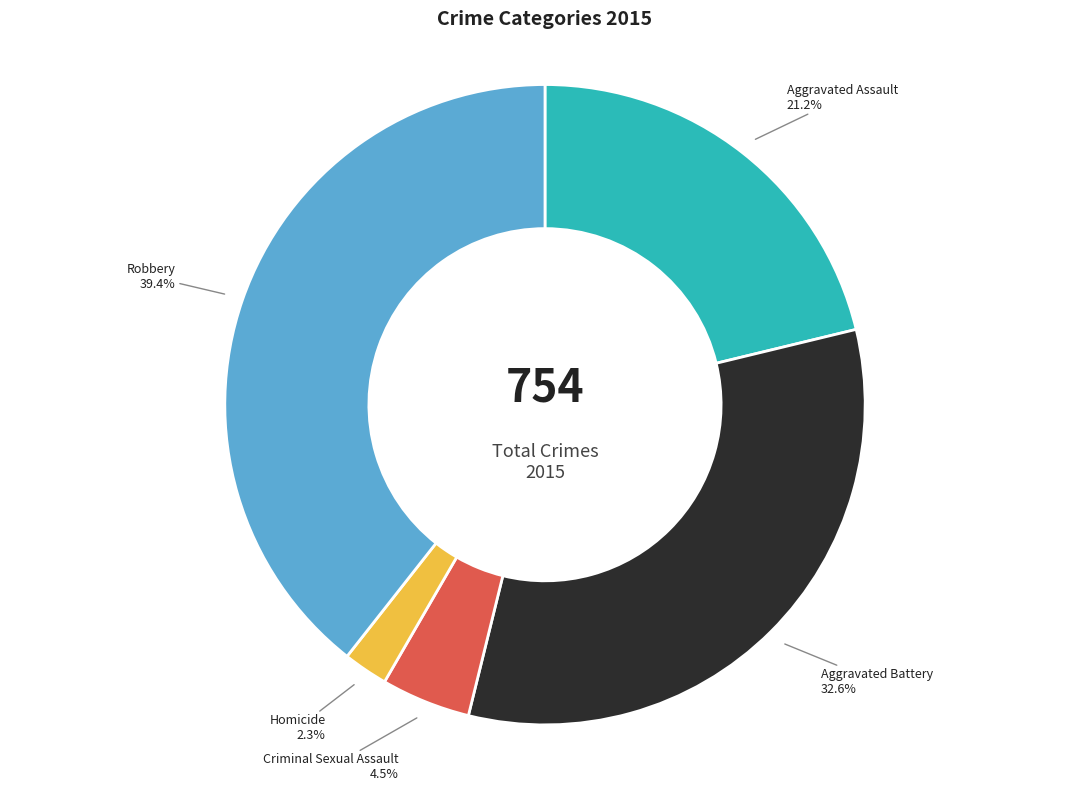

Is Criminal Sexual Assault the majority of the pie?

No